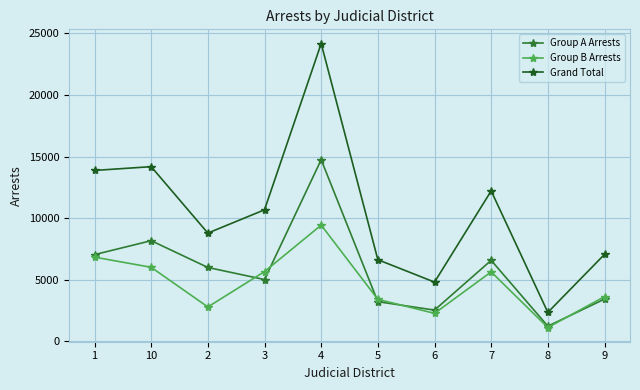

True or false: Grand Total and Group A Arrests intersect in this chart.

False